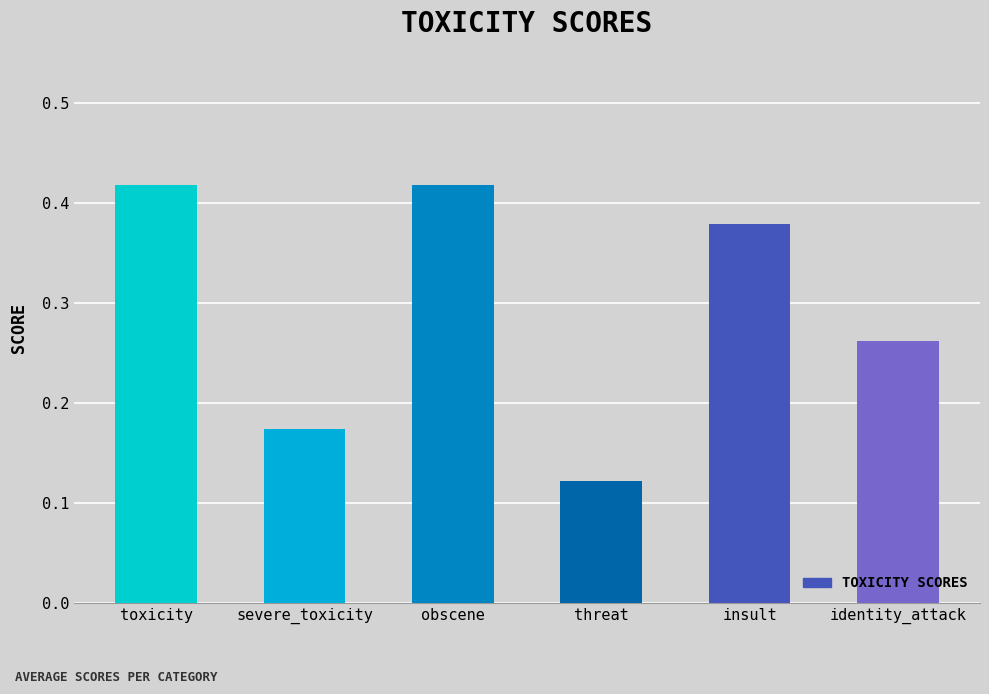

What position from the left is severe_toxicity?

2